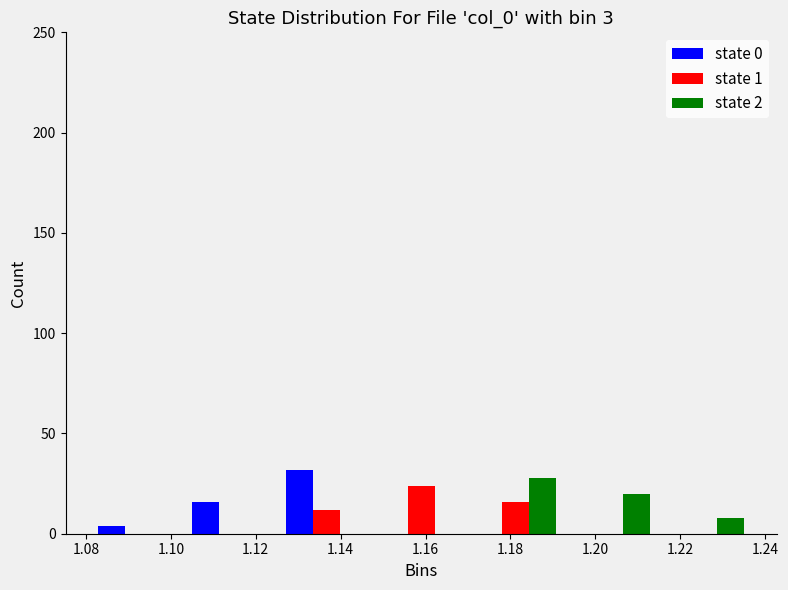

In the state 2 series, which range on the x-axis has the tallest bar?

1.170 to 1.192